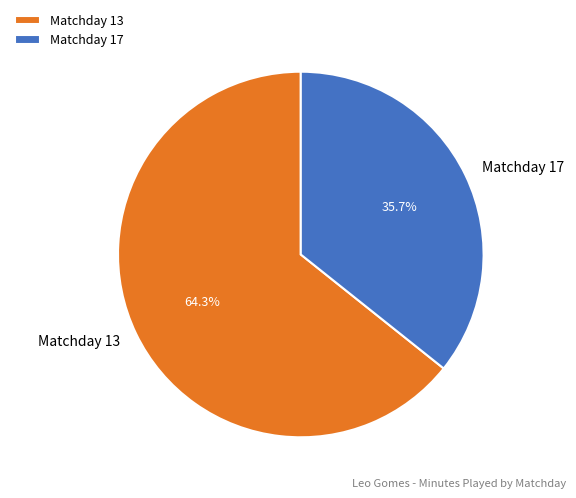

True or false: Matchday 17 accounts for 36% of the total.

True